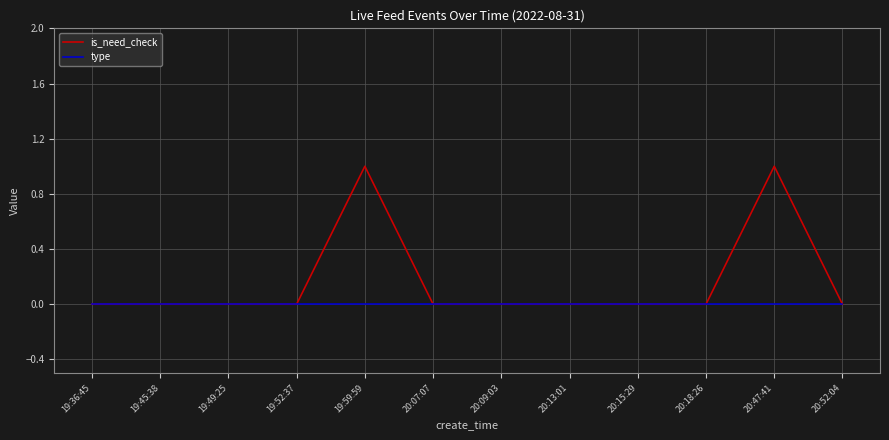

Reading left to right, what are all the values shown in this chart?

is_need_check: 19:36:45=0	19:45:38=0	19:49:25=0	19:52:37=0	19:59:59=1	20:07:07=0	20:09:03=0	20:13:01=0	20:15:29=0	20:18:26=0	20:47:41=1	20:52:04=0
type: 19:36:45=0	19:45:38=0	19:49:25=0	19:52:37=0	19:59:59=0	20:07:07=0	20:09:03=0	20:13:01=0	20:15:29=0	20:18:26=0	20:47:41=0	20:52:04=0